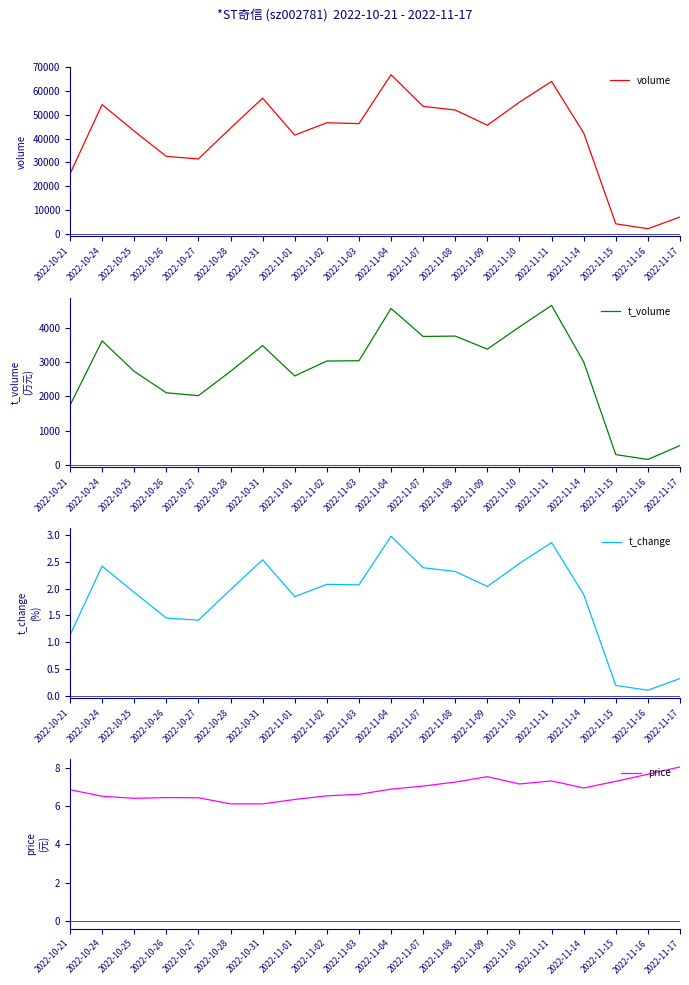

True or false: volume and t_change cross at least once.

False